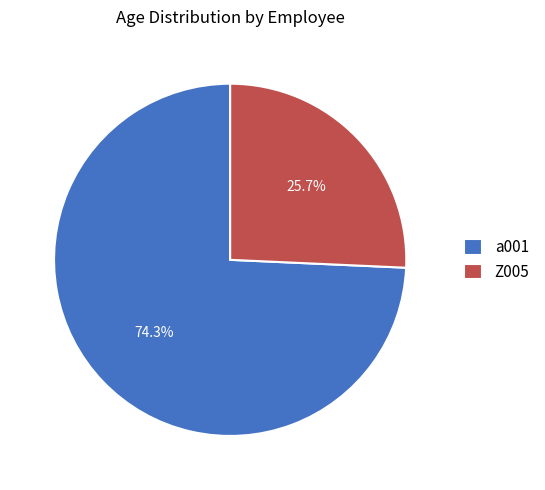

Rank the categories by value from lowest to highest.

Z005, a001